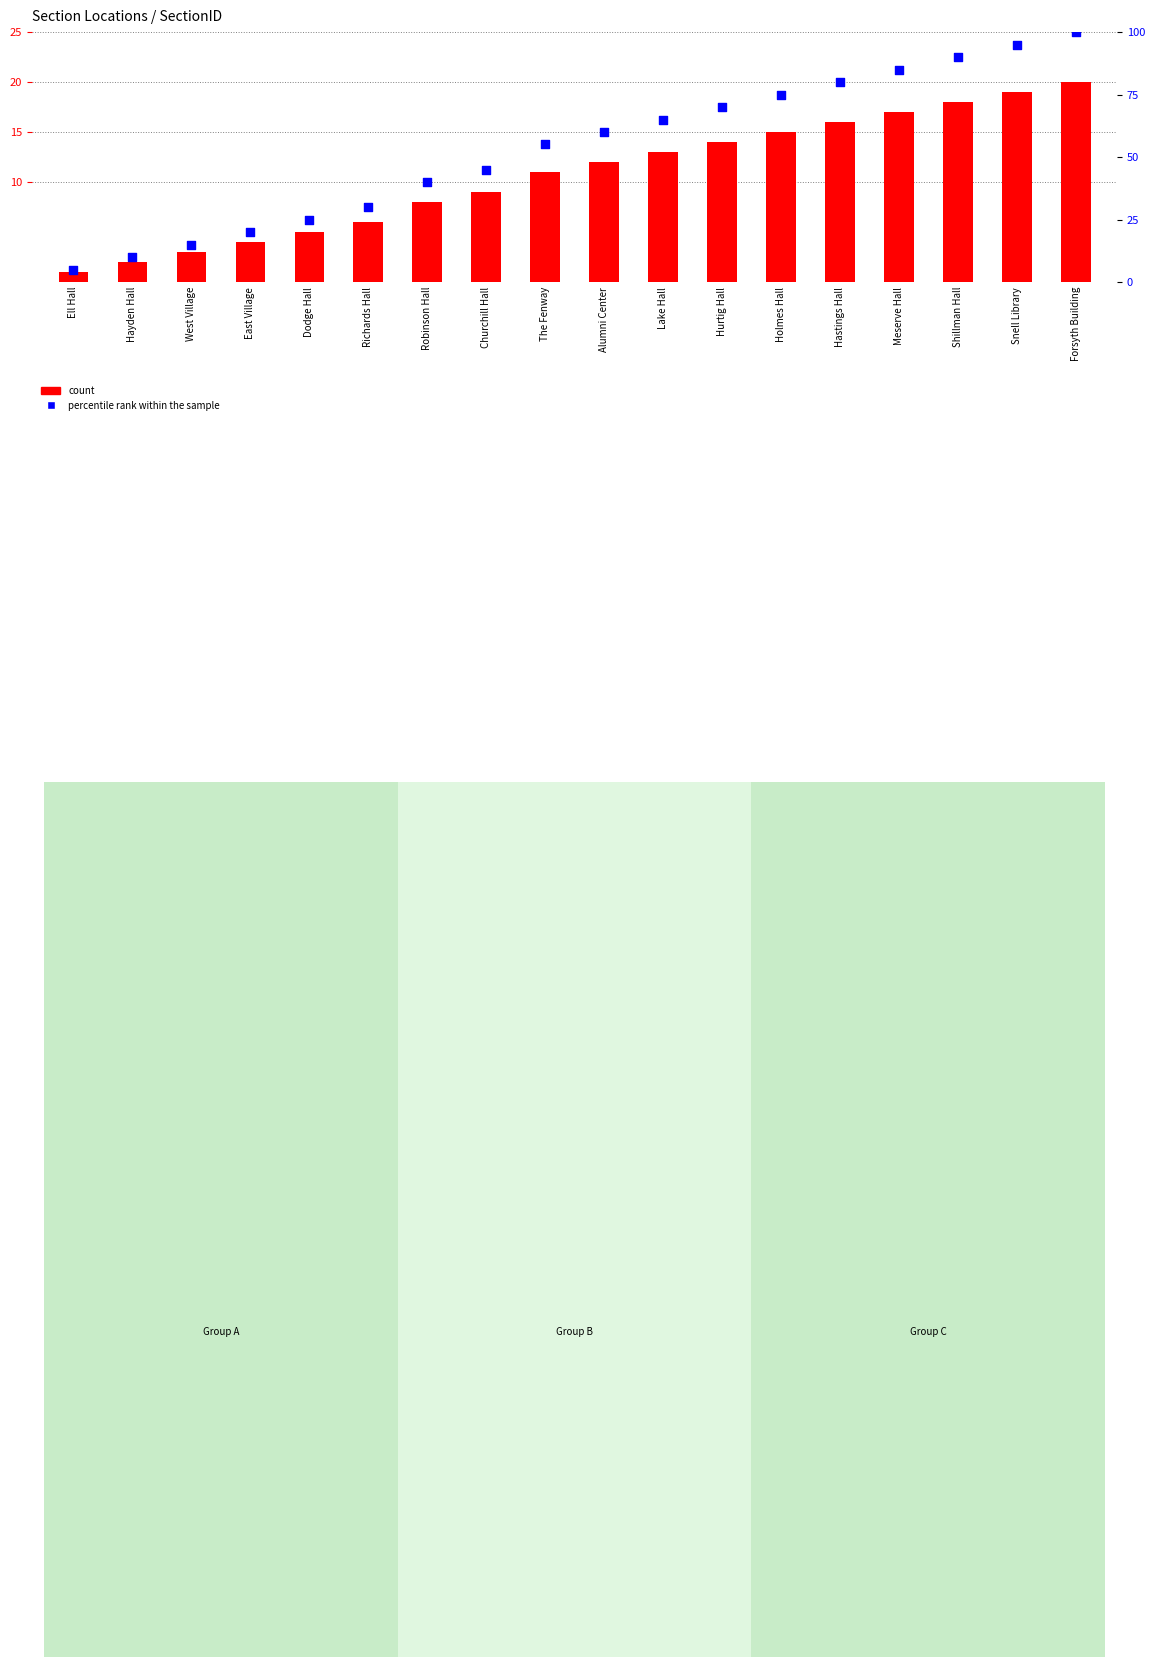

Is the value of percentile rank within the sample at Shillman Hall greater than the value of count at Hayden Hall?

Yes